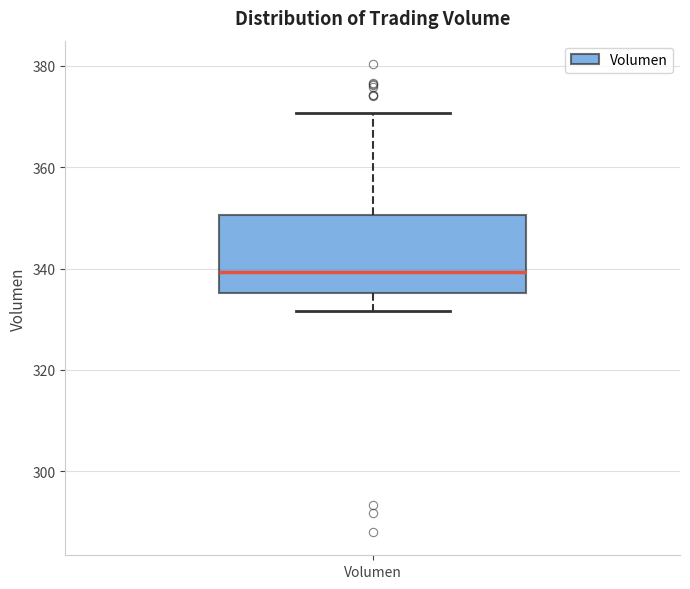

Read this box plot against the y-axis: the position of the median line, the range covered by the box, and the ends of both whiskers. The values are not printed on the chart, so give them approximately, as read against the axis.

median 340, box 336 to 350, whiskers 332 to 370